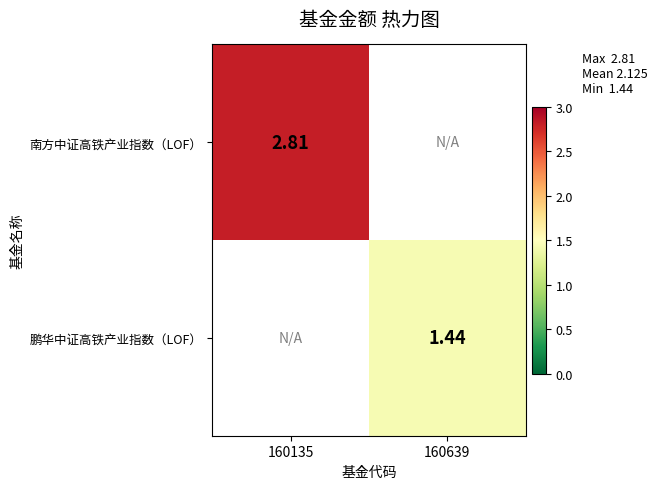

Where does the 鹏华中证高铁产业指数（LOF） series first go above 1?

160639